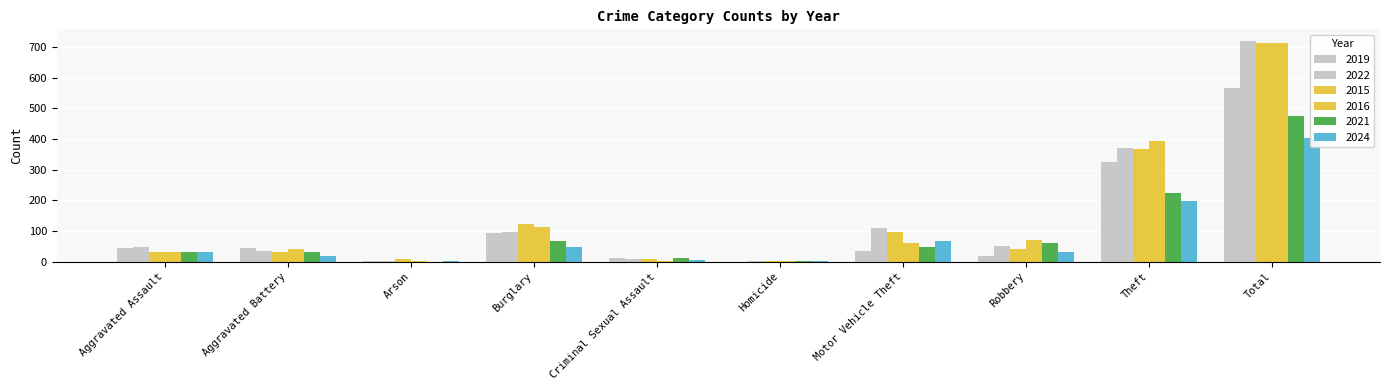

At which category is the sum across all series the highest?

Total